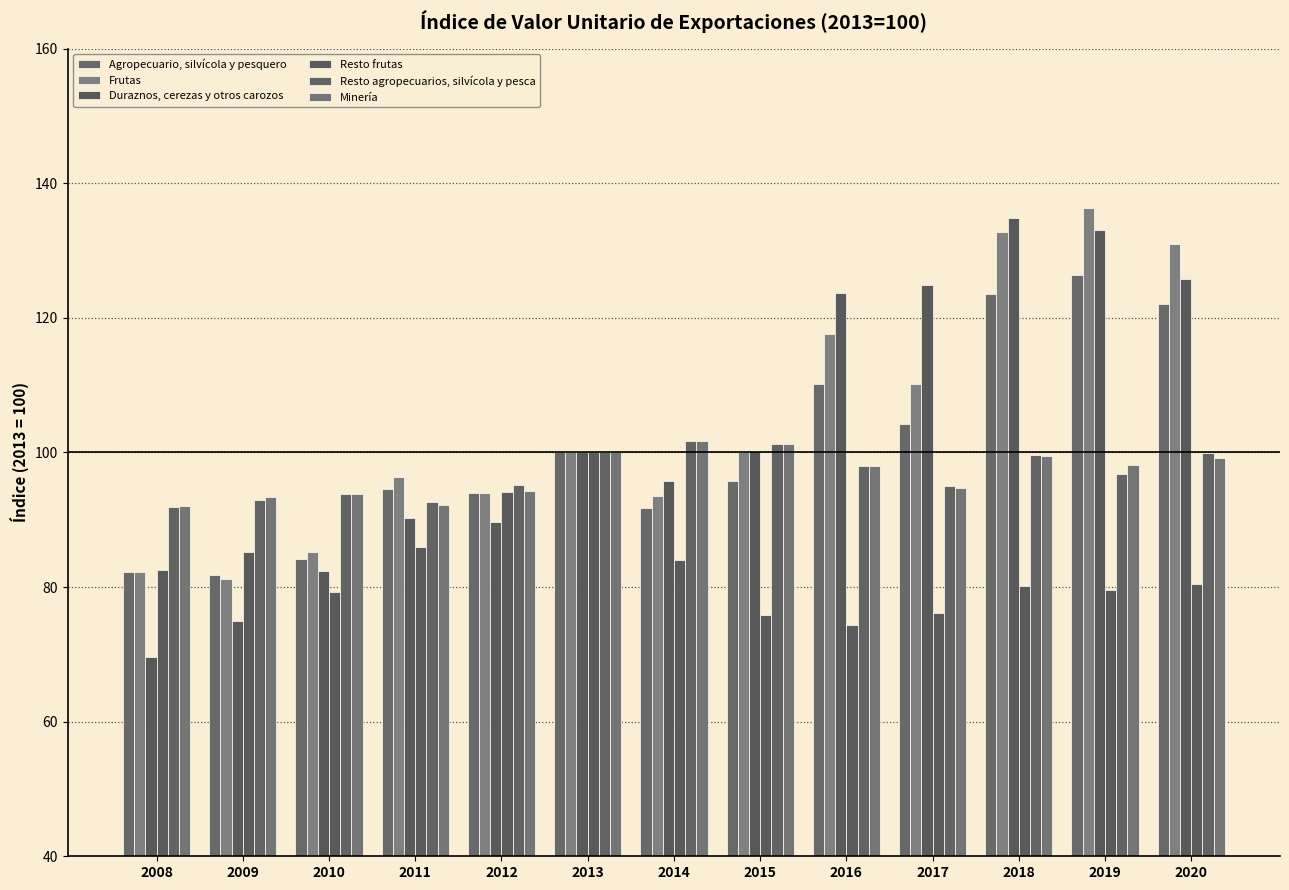

Which label corresponds to the largest value in the chart?

2019